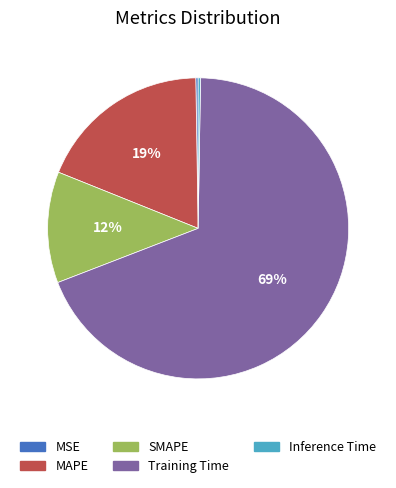

Is it true that MAPE is 19% of the pie?

True